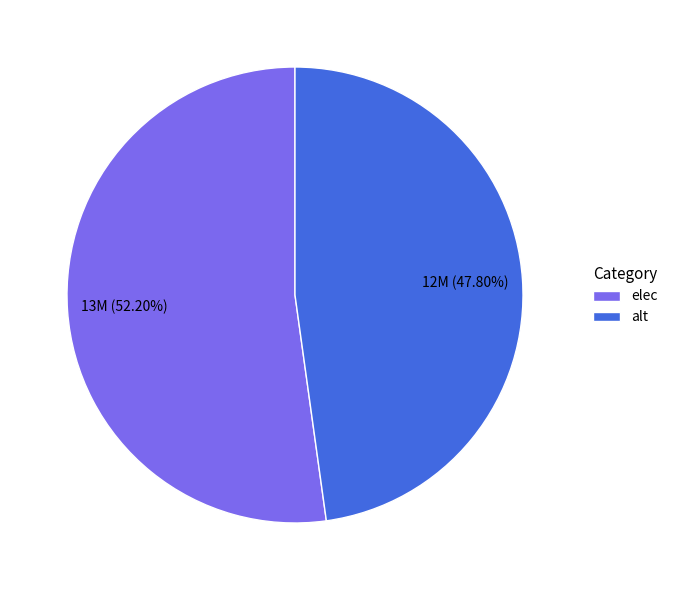

To the nearest percent, what is the difference between the elec and alt slice percentages?

4%